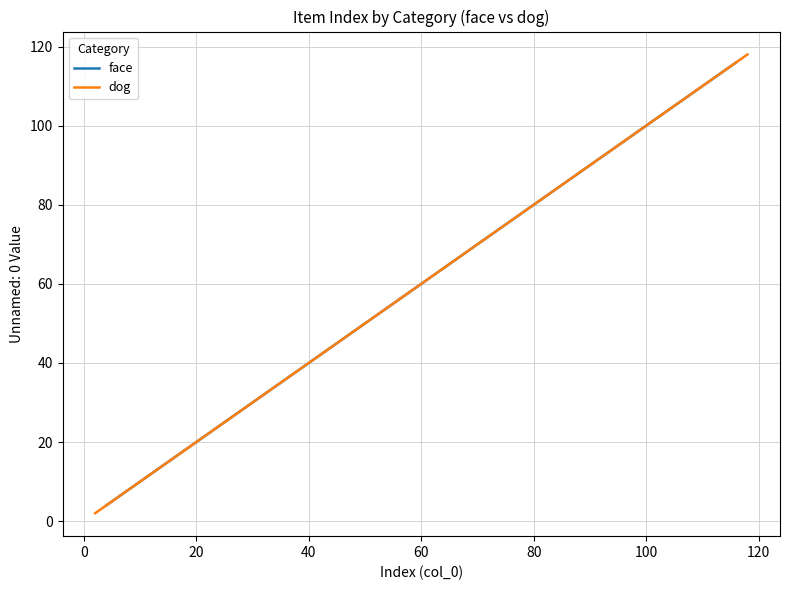

What is the lowest value of the face series?

4